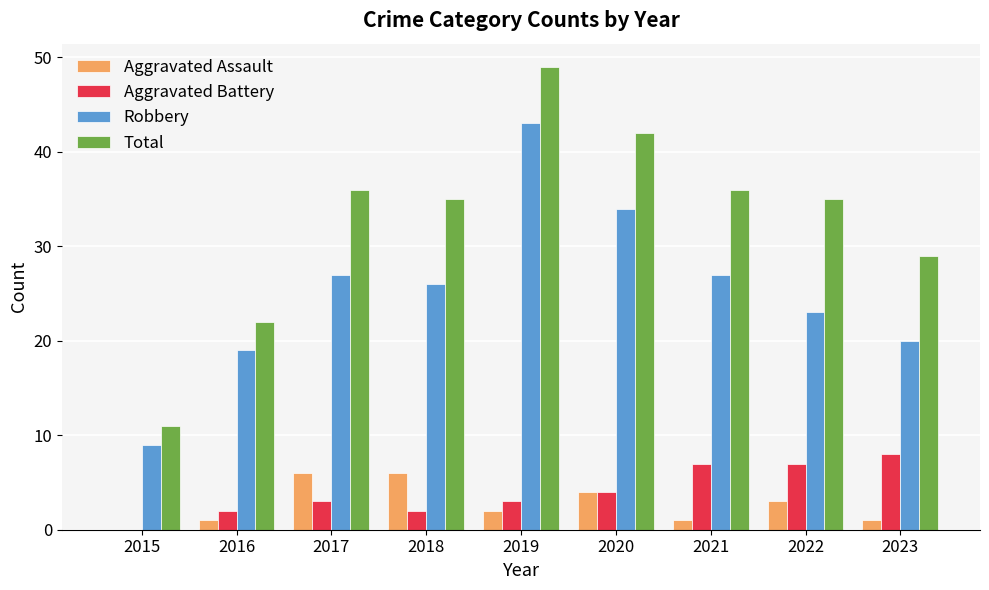

At which category is the sum across all series the highest?

2019